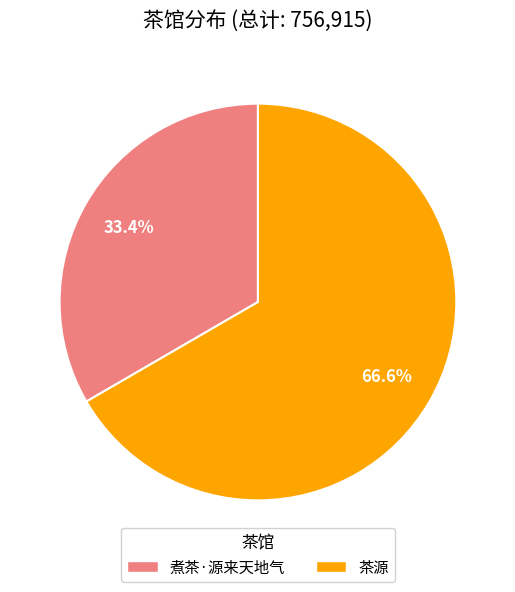

What percentage is the 茶源 slice, to the nearest percent?

67%